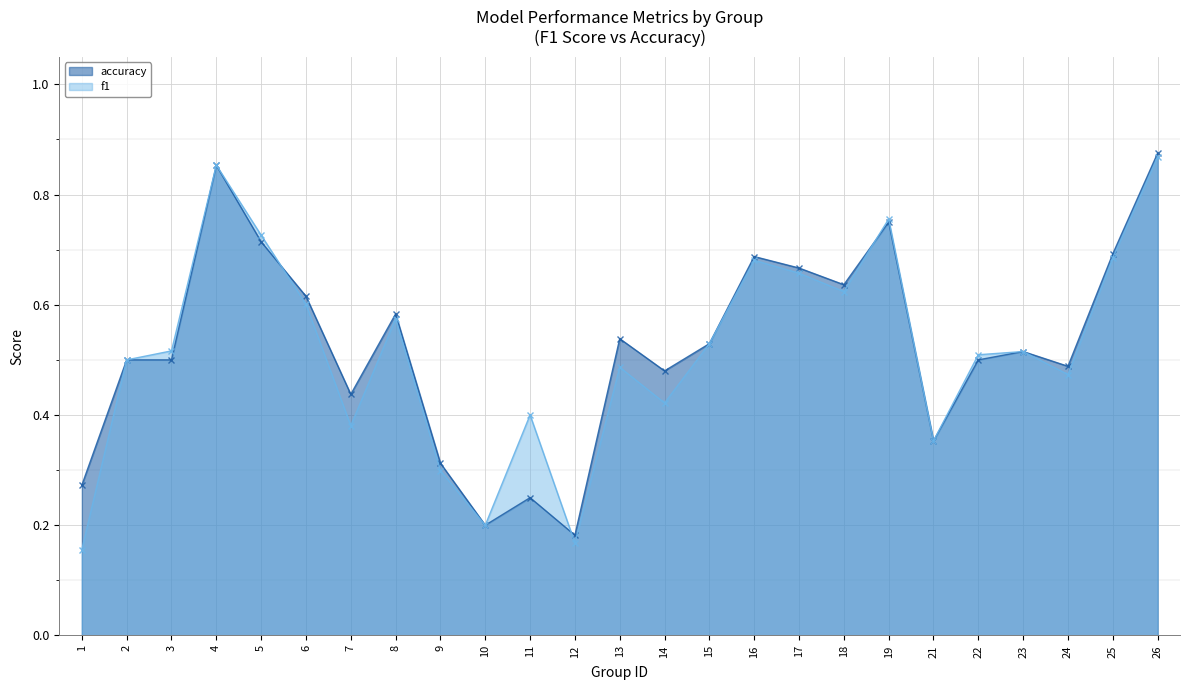

Which has a higher value, 11 or 19?

19